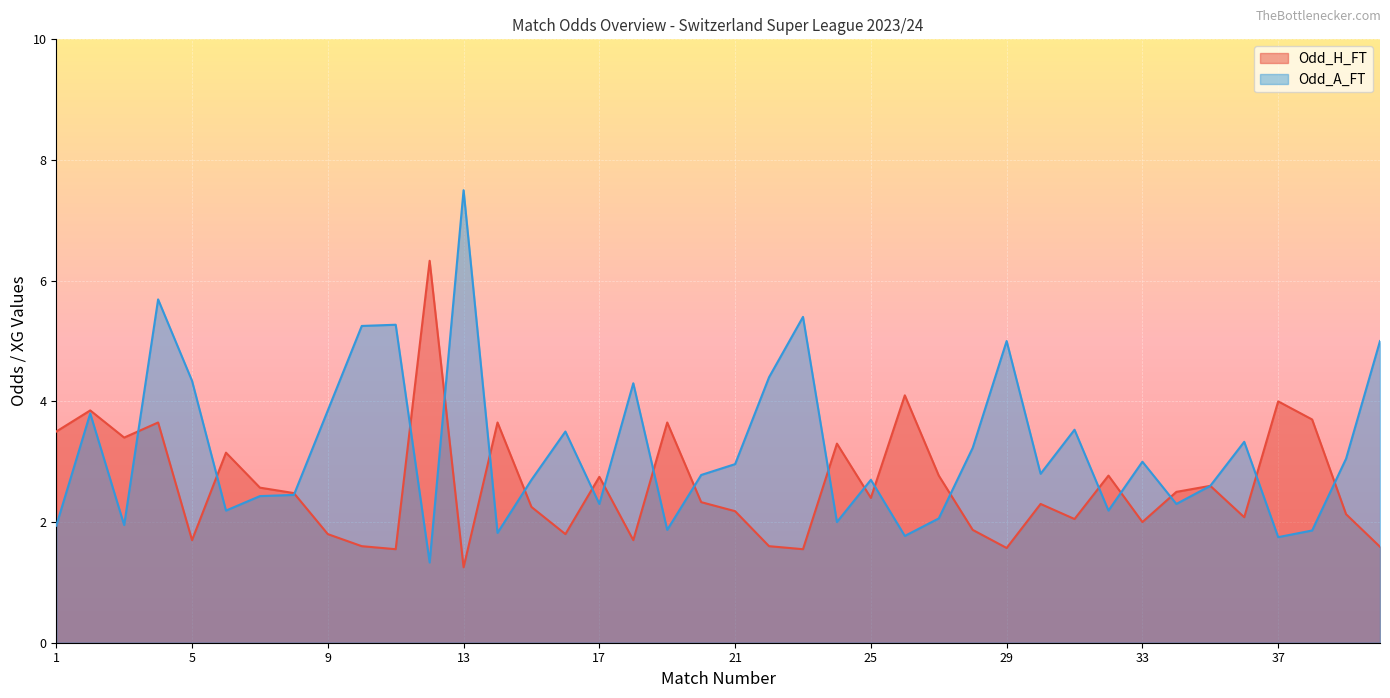

What is the difference between the maximum and minimum values in the Odd_A_FT series?

6.2